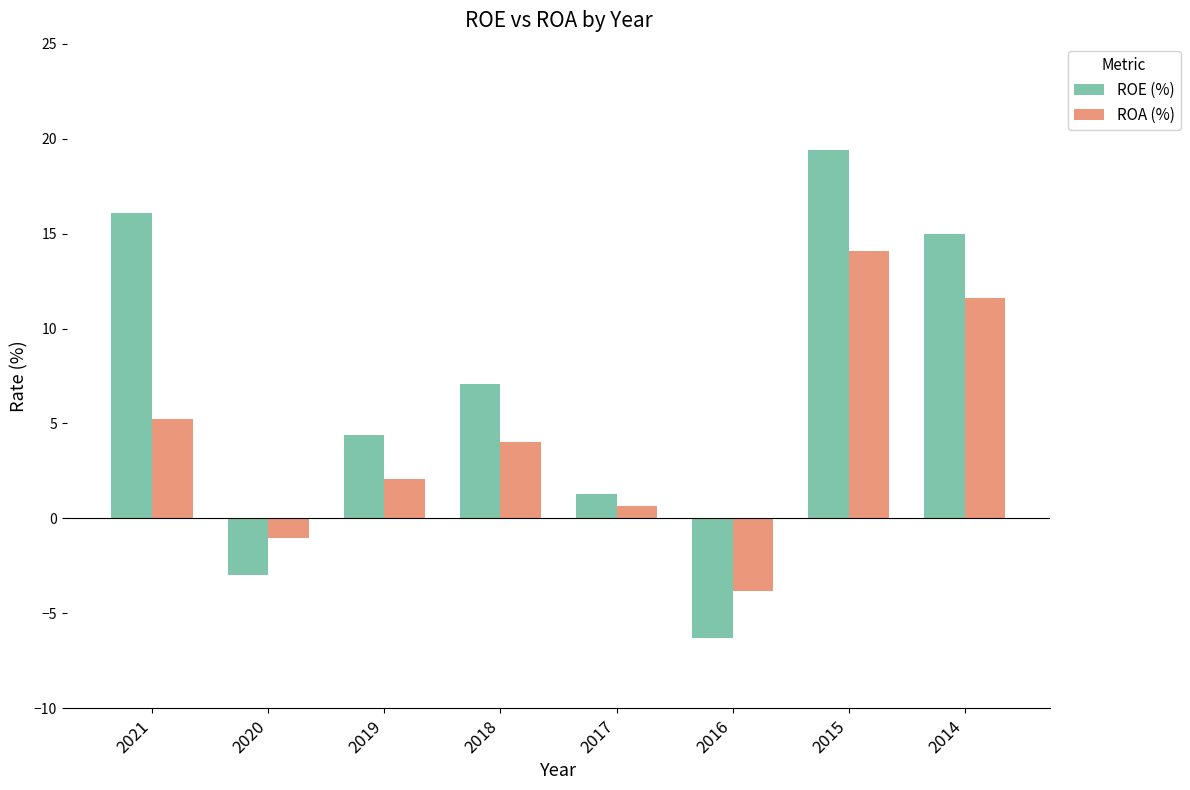

At which label does ROA (%) first exceed 4?

2021